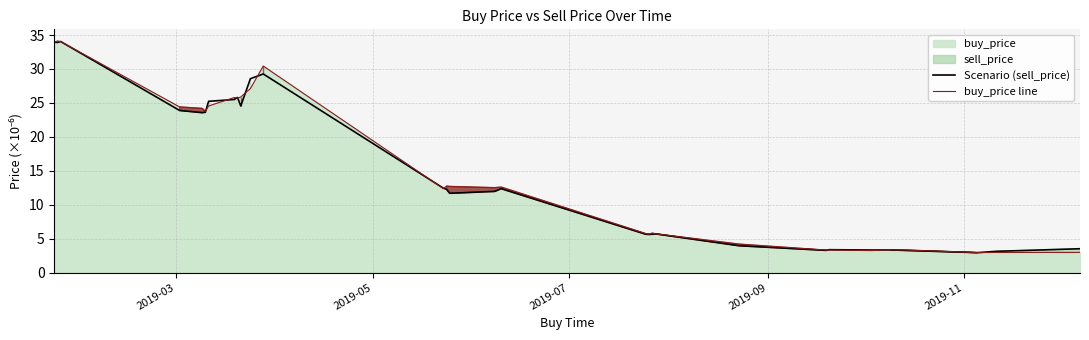

What is the minimum value for buy_price line?

2.9